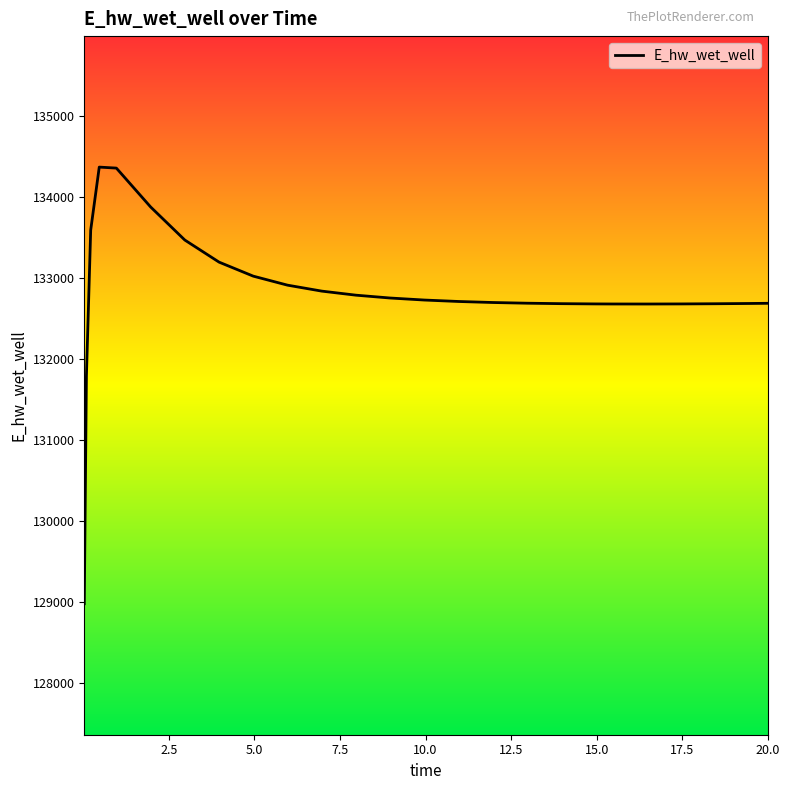

What is the minimum value shown in the chart?

128975.5